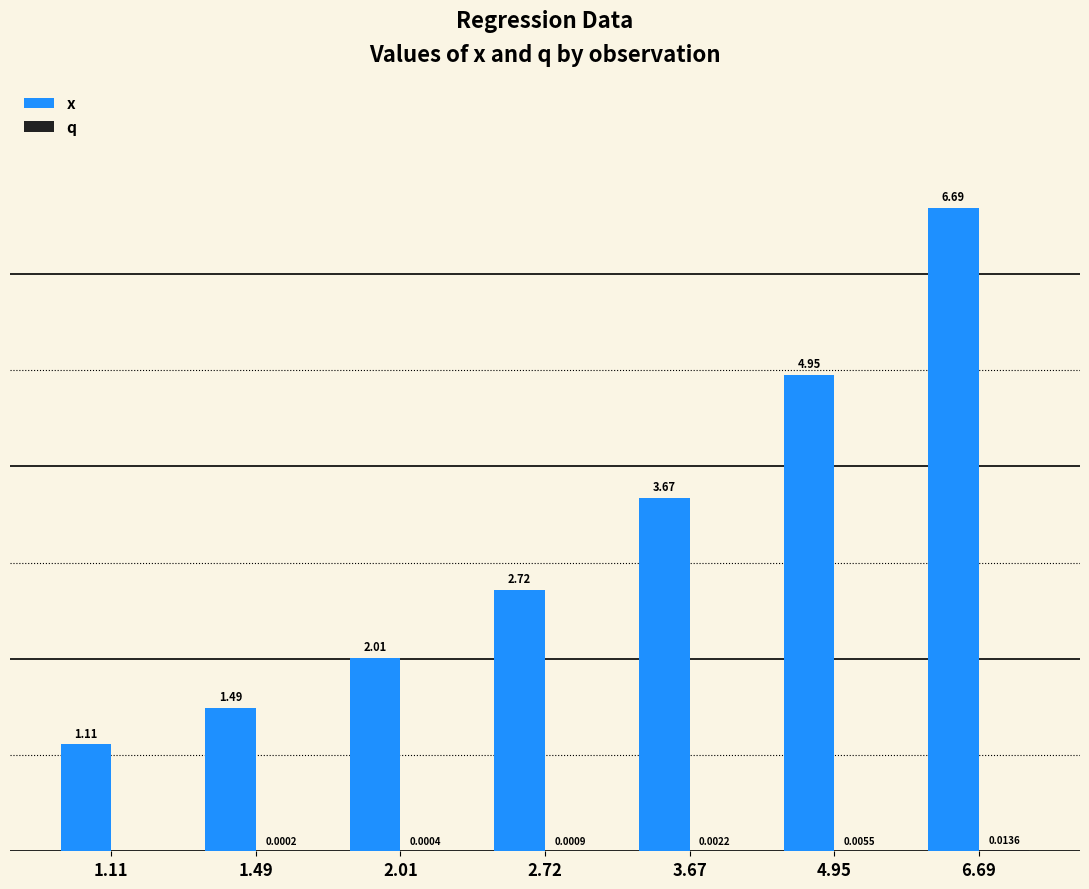

Which series changed the most between 3.67 and 4.95?

x